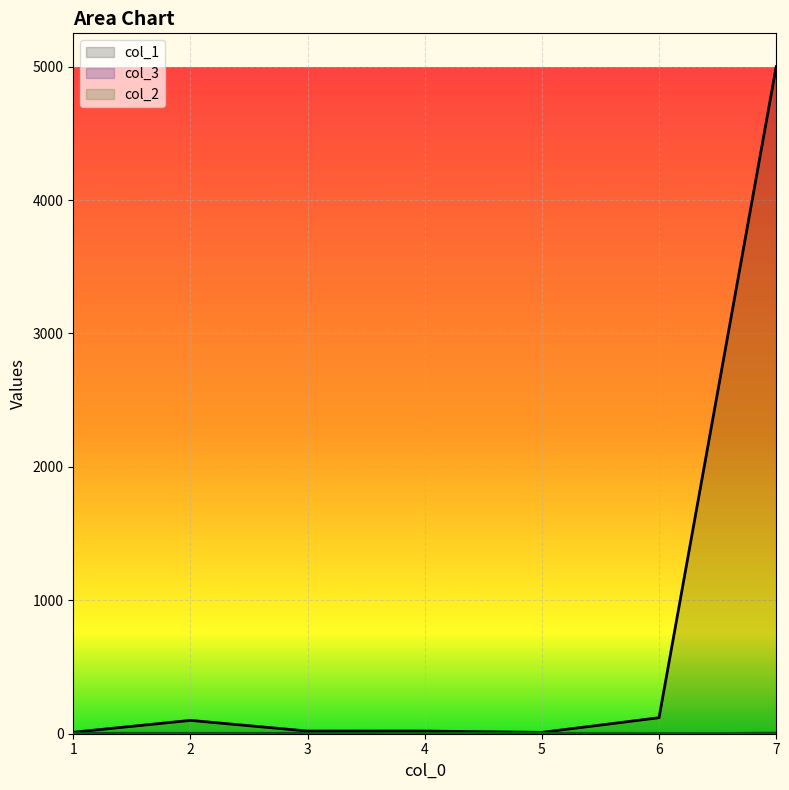

Which category has the lowest value across all series?

4